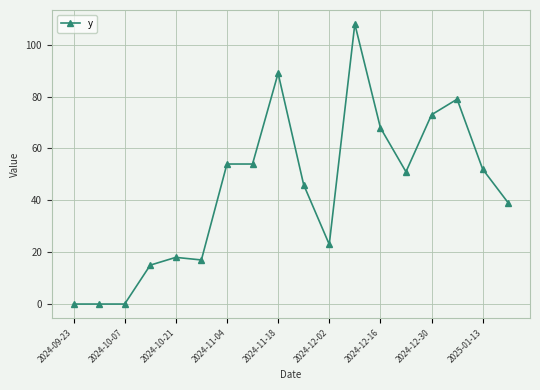

What is the maximum value shown in the chart?

108